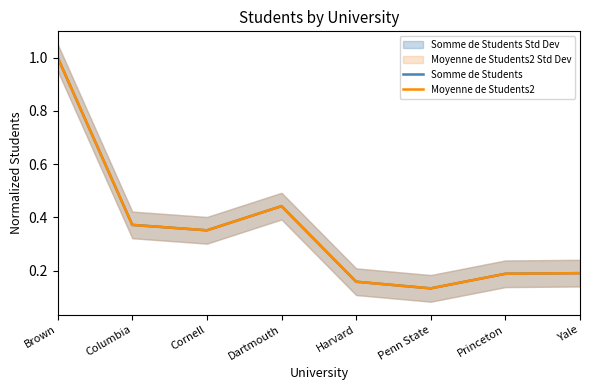

Is this an area chart (filled region under the line)?

No